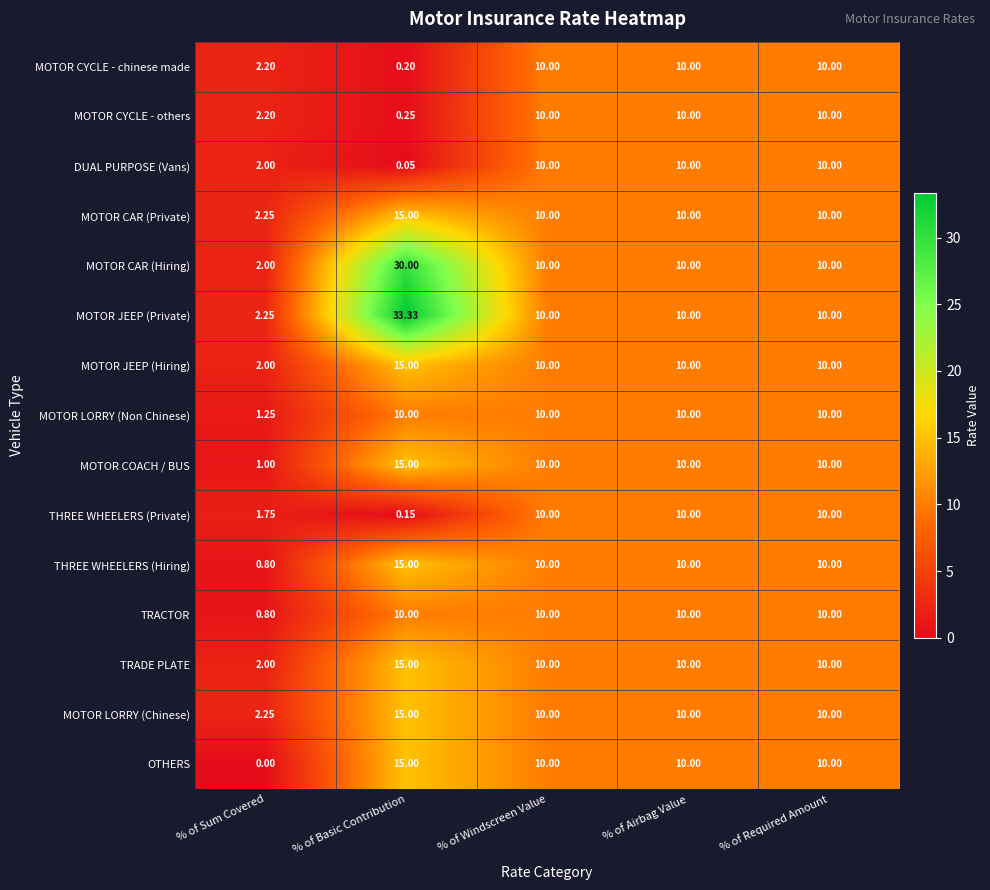

How many distinct data groups are displayed?

15